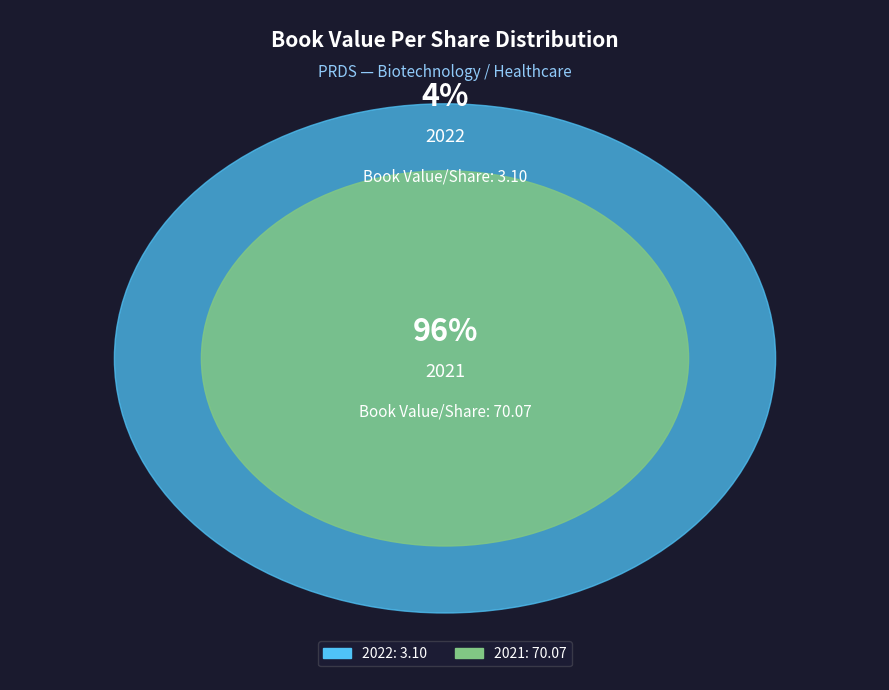

What is the change in value from 2022 to 2021?

+67.0